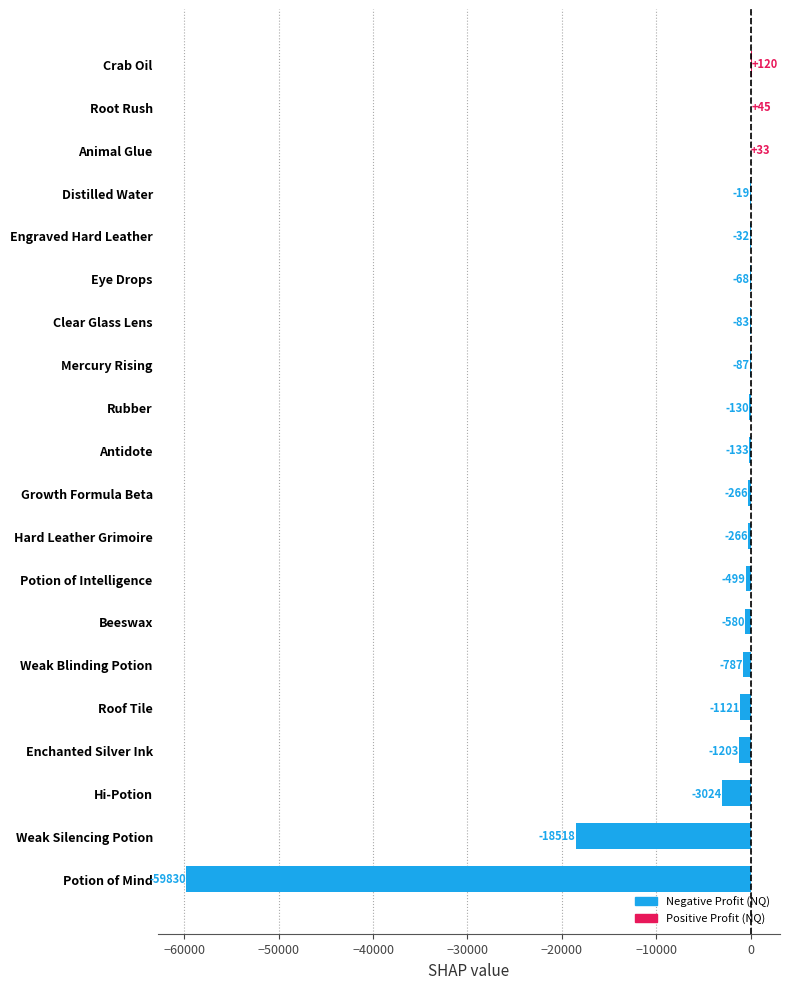

Between Potion of Mind and Weak Blinding Potion, which is larger?

Weak Blinding Potion